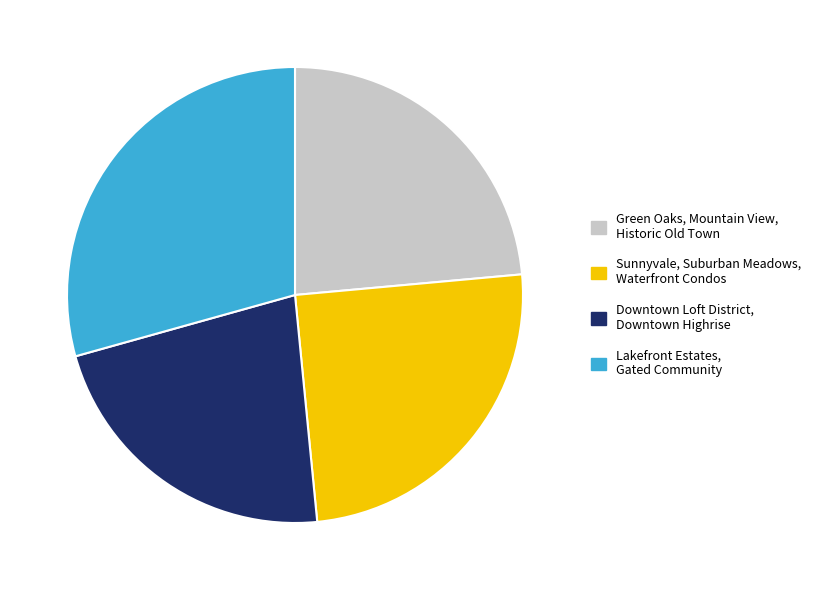

True or false: Lakefront Estates, Gated Community accounts for 29% of the total.

True